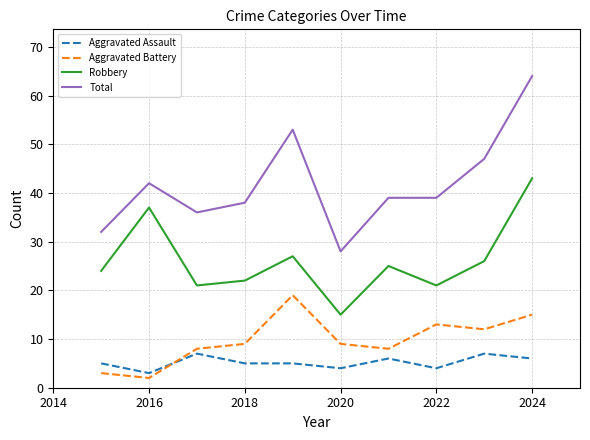

In Robbery, how many points are lower than both neighbors (excluding endpoints)?

3